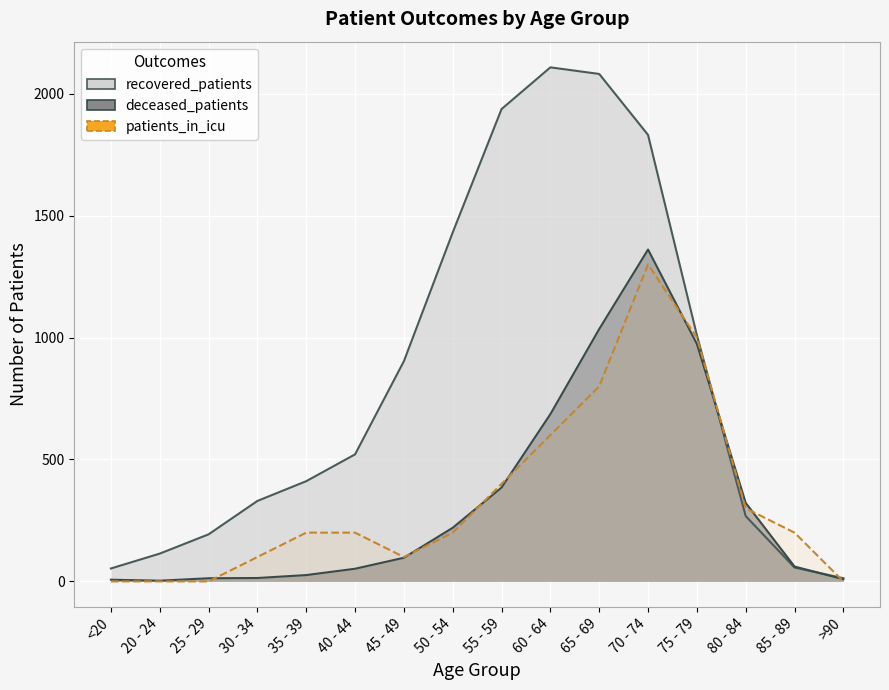

Is it true that patients_in_icu equals 1773 at 70 - 74?

False